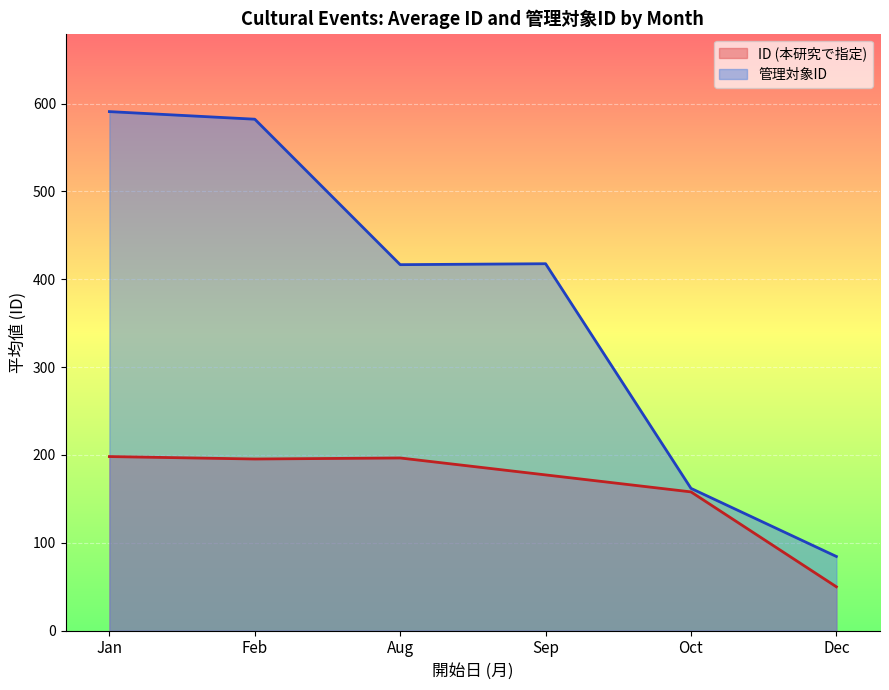

The ID (本研究で指定) series shows 48.0 at Oct. True or false?

False